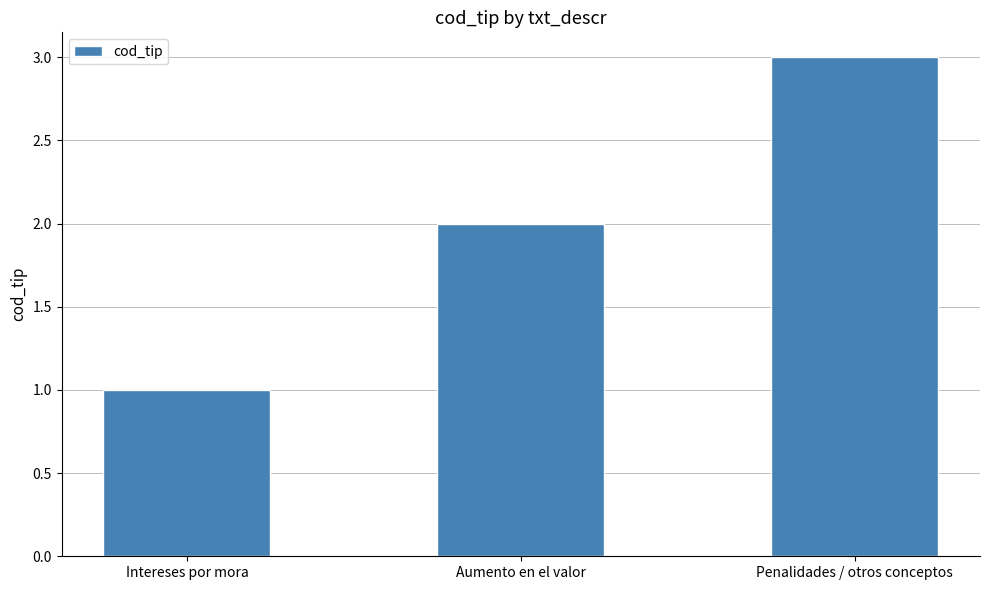

What is the sum of the values at Aumento en el valor and Intereses por mora?

3